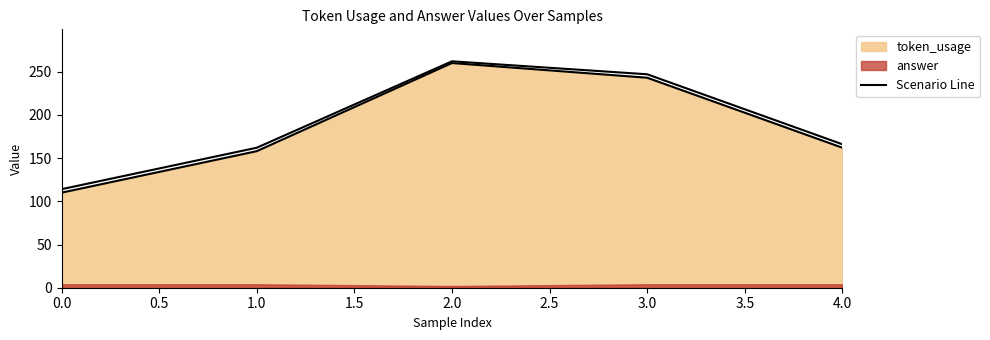

How many points are higher than both their immediate neighbors (excluding endpoints)?

1